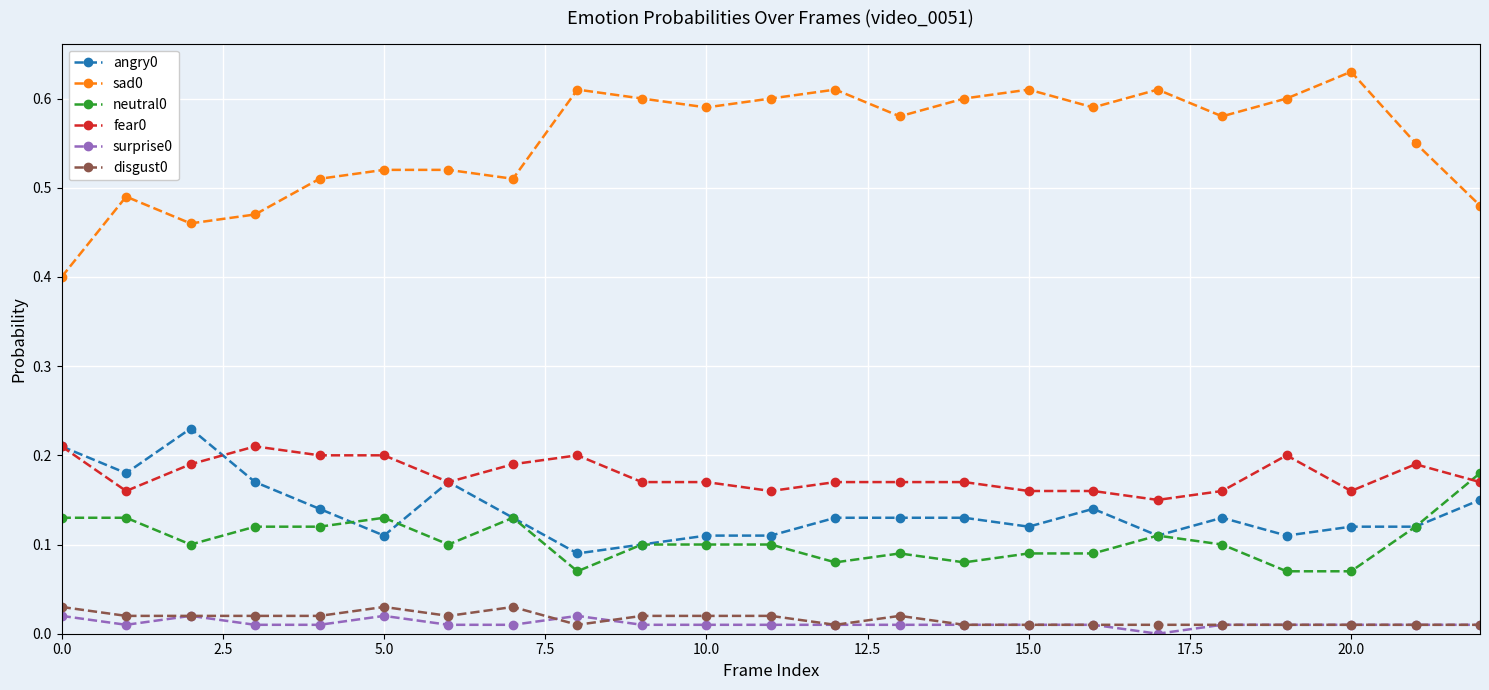

True or false: neutral0 and disgust0 cross at least once.

False